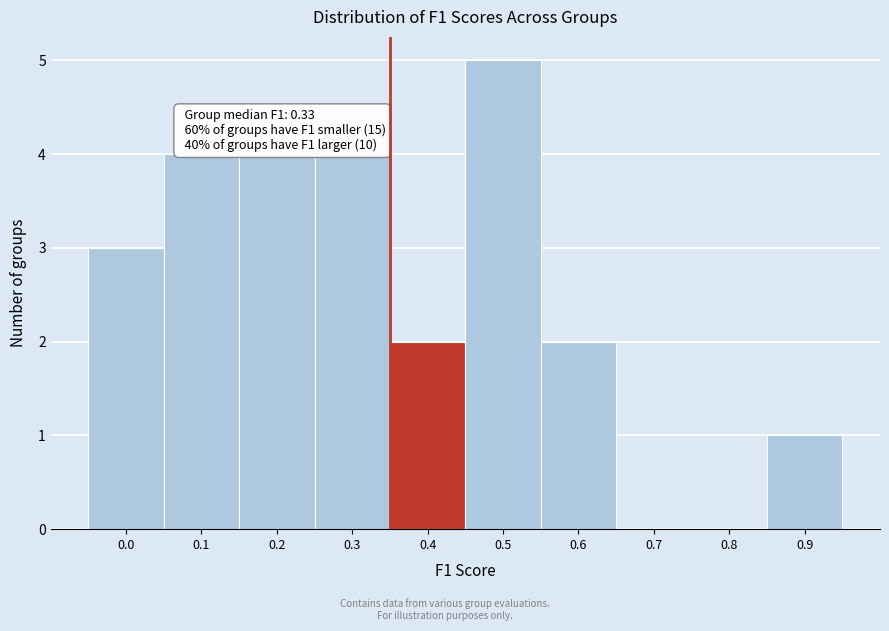

Reading left to right, list all the values displayed in this chart.

0.0=3	0.1=4	0.2=4	0.3=4	0.4=2	0.5=5	0.6=2	0.7=0	0.8=0	0.9=1